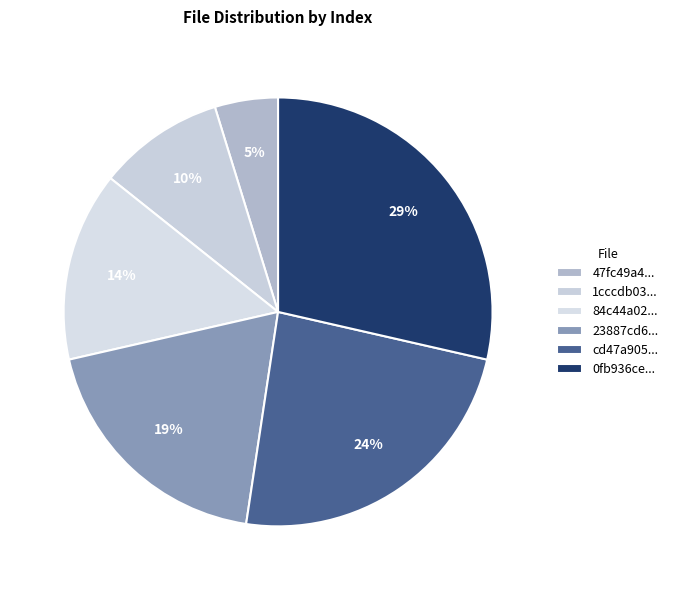

What is the smallest slice in the pie chart?

47fc49a4...